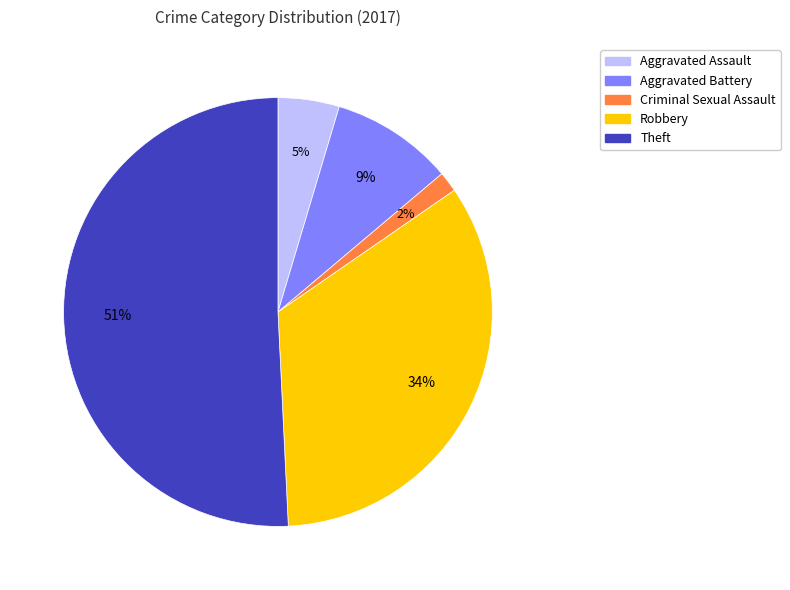

Does Aggravated Assault account for over 50% of the chart?

No